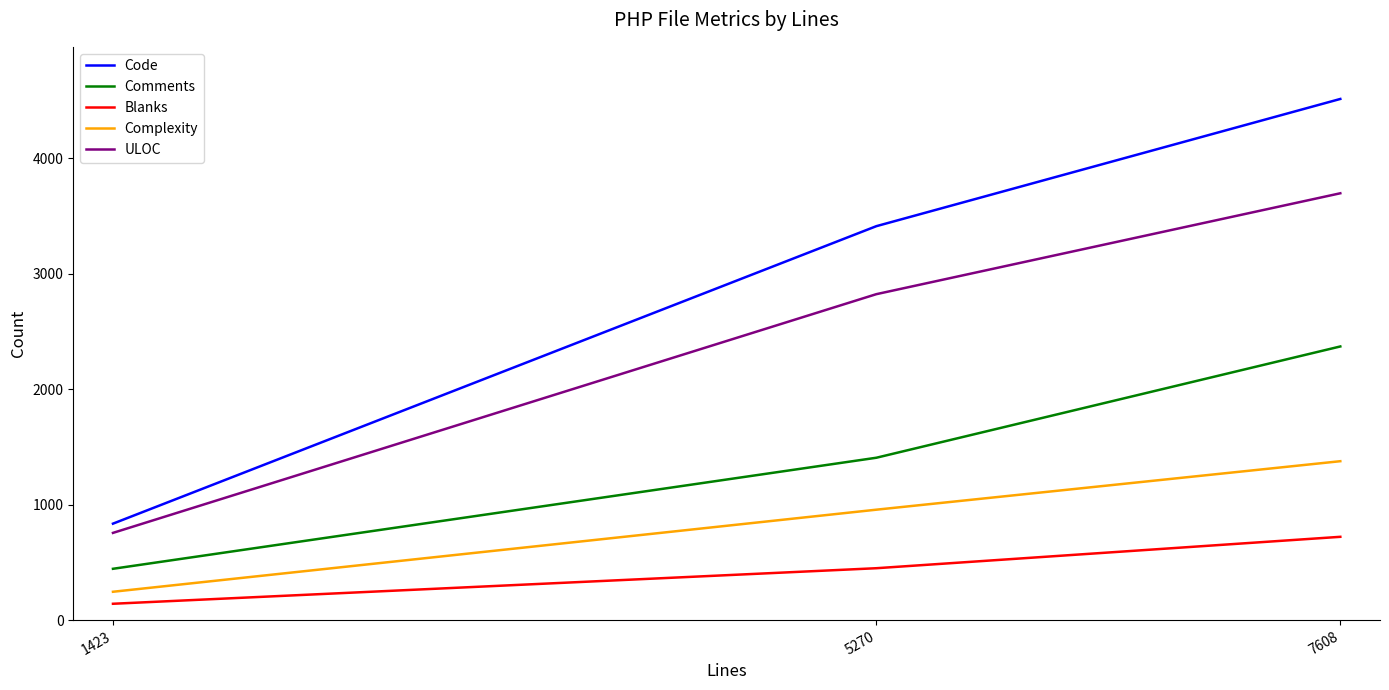

Reading right to left, transcribe all the data shown in this chart.

Code: 4515	3413	836
Comments: 2371	1407	445
Blanks: 722	450	142
Complexity: 1377	957	246
ULOC: 3698	2824	756